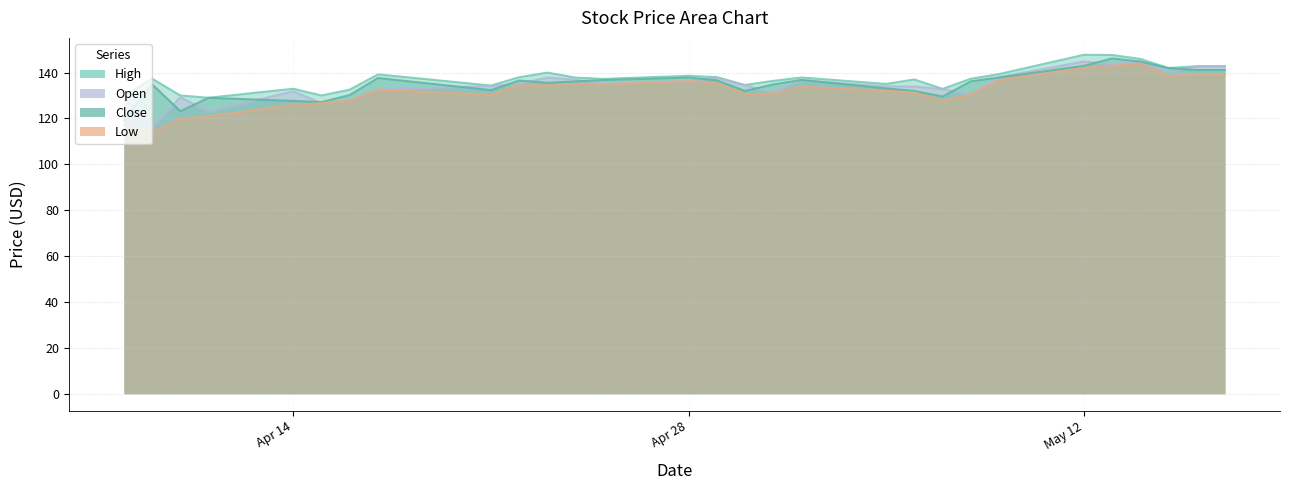

In High, how many points are higher than both neighbors (excluding endpoints)?

8